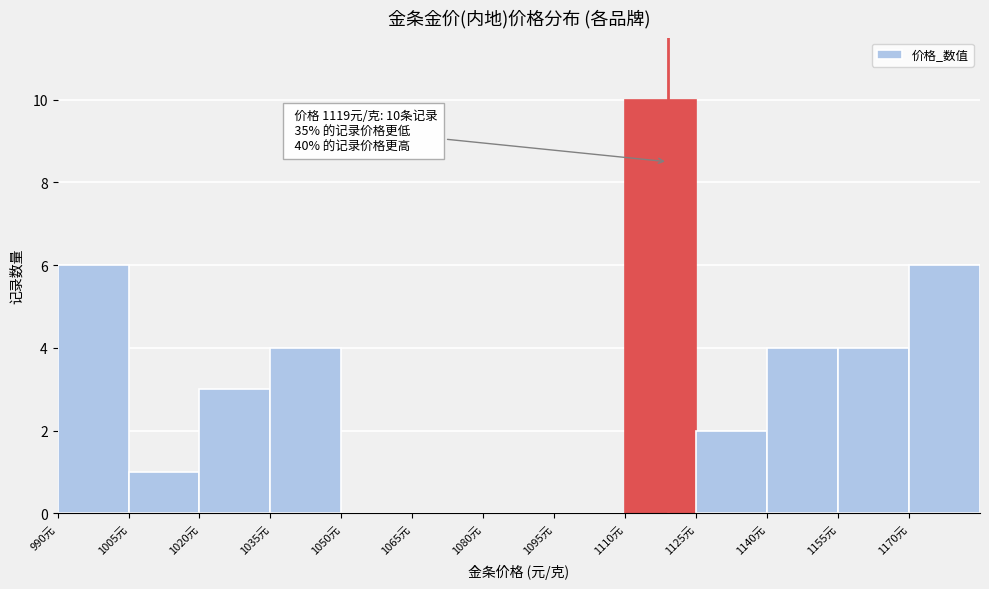

Which range on the x-axis has the tallest bar?

1110 to 1125